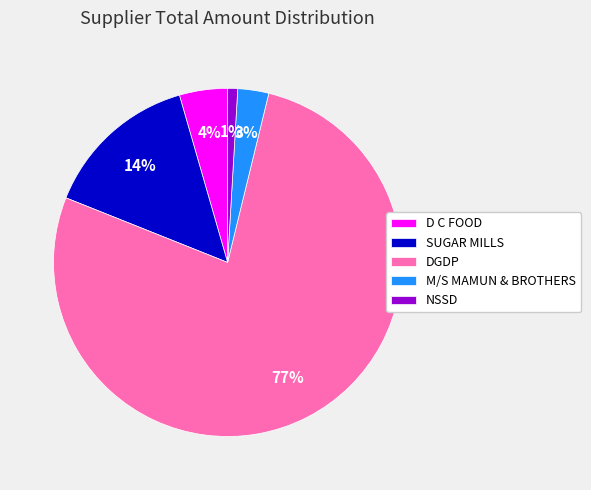

Which slice represents more than half of the pie?

DGDP